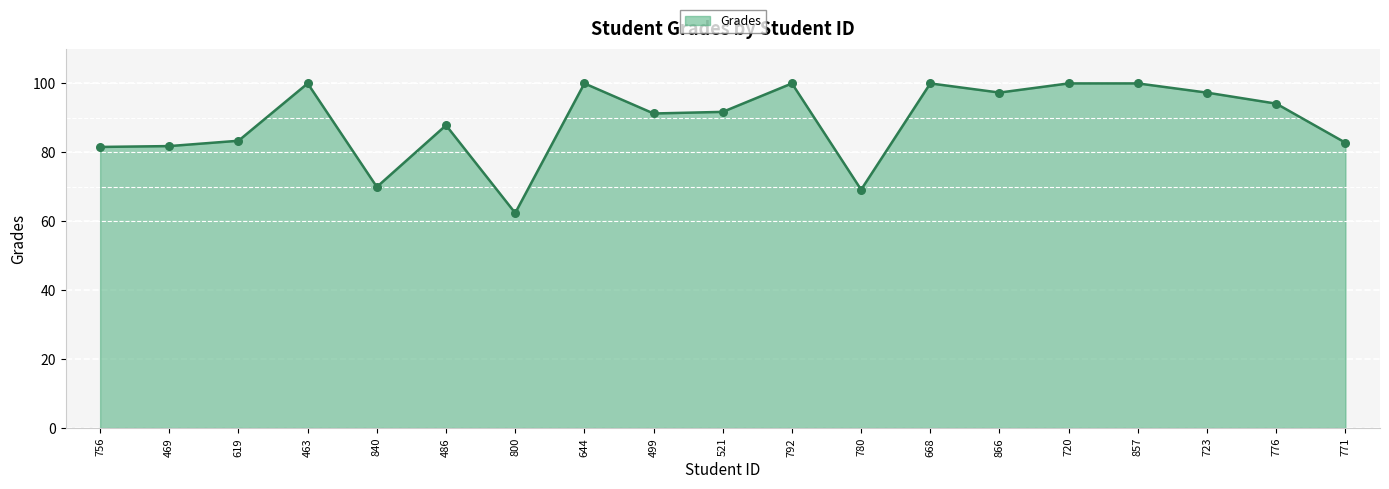

What is the change in value from 792 to 866?

-2.7